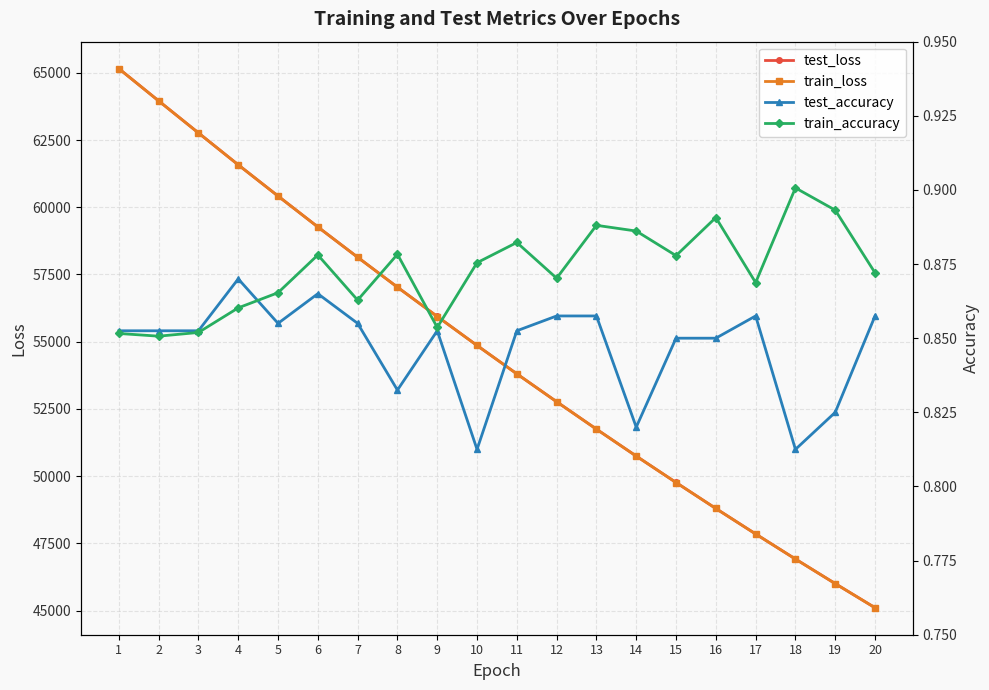

Which series has the largest range (max minus min)?

train_loss